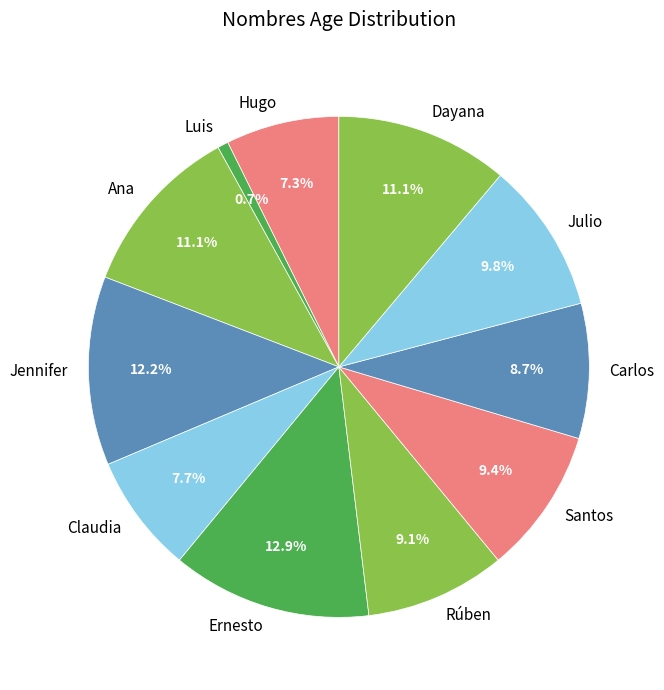

Is there any slice that represents more than half of the pie?

No